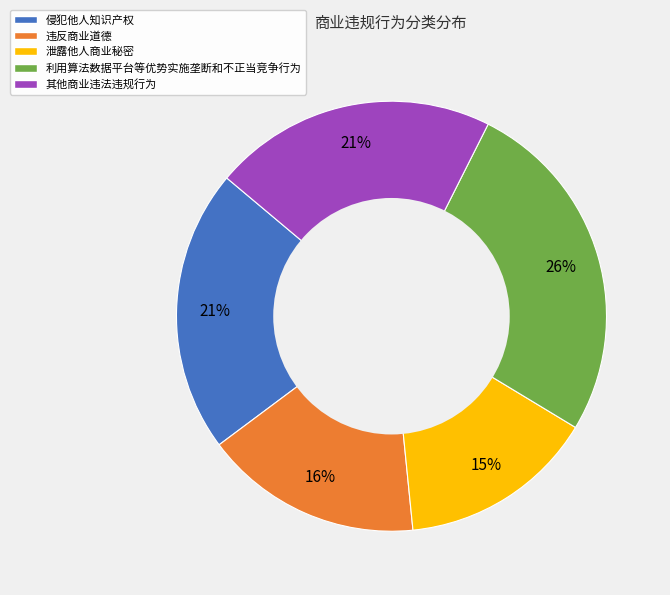

Does any single category account for the majority?

No